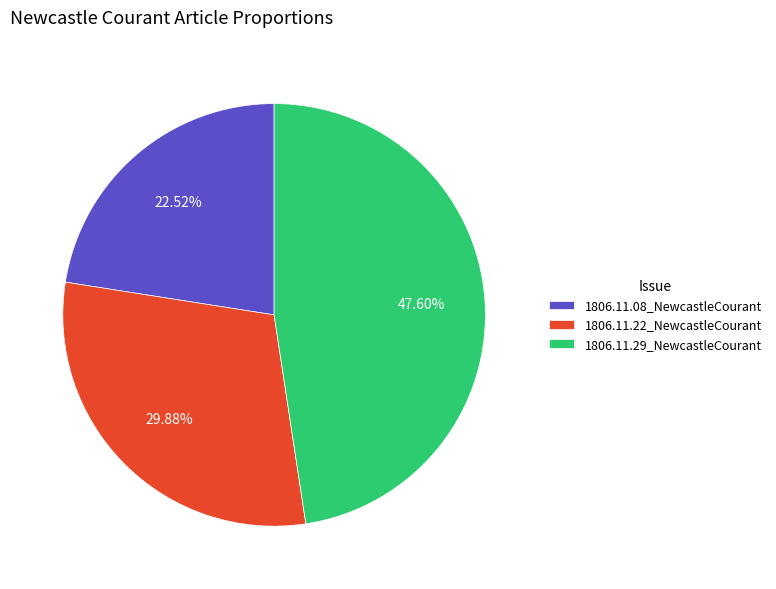

What percentage is NOT represented by 1806.11.29_NewcastleCourant?

52.4%